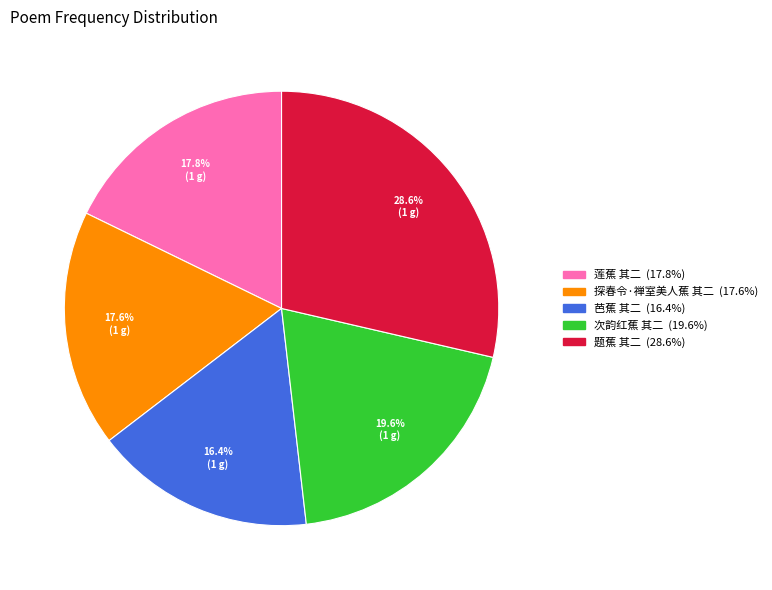

Does 莲蕉 其二 account for over 50% of the chart?

No